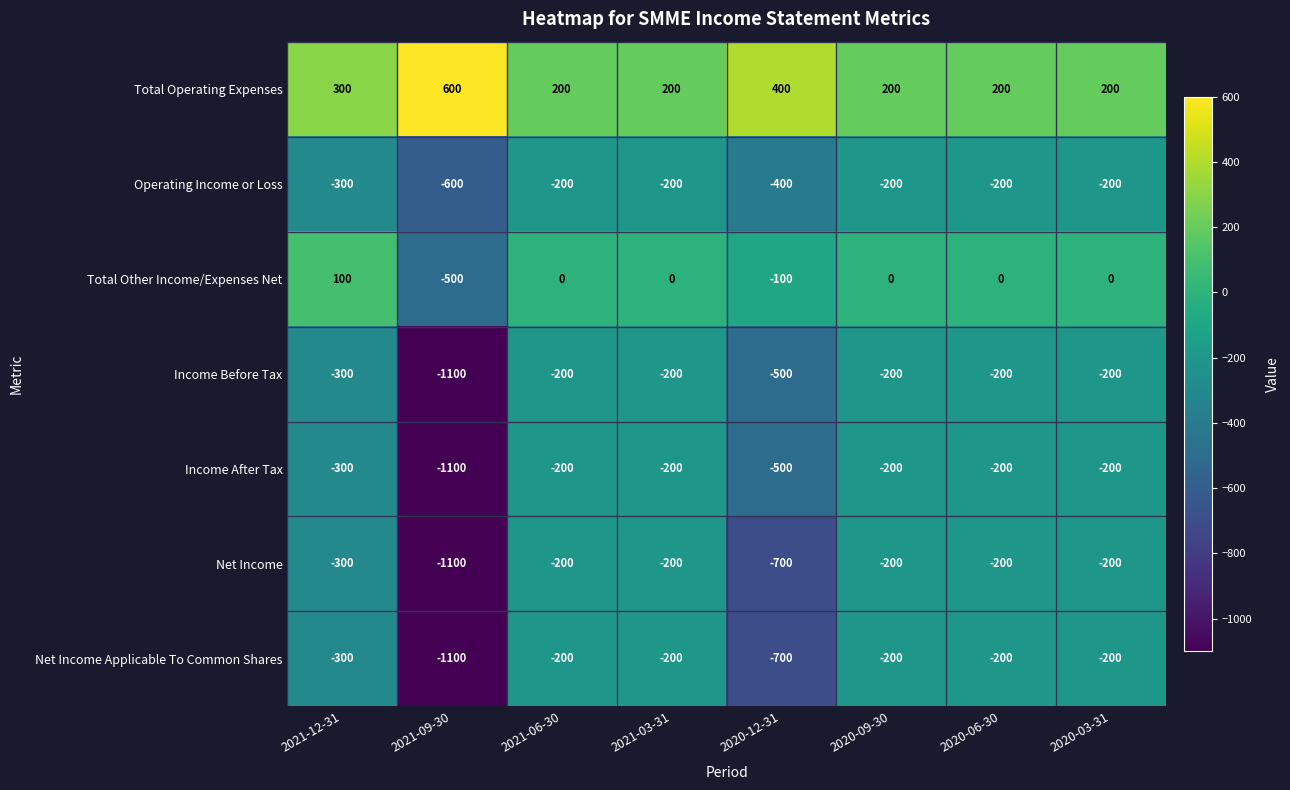

Which label corresponds to the smallest value in the chart?

2021-09-30